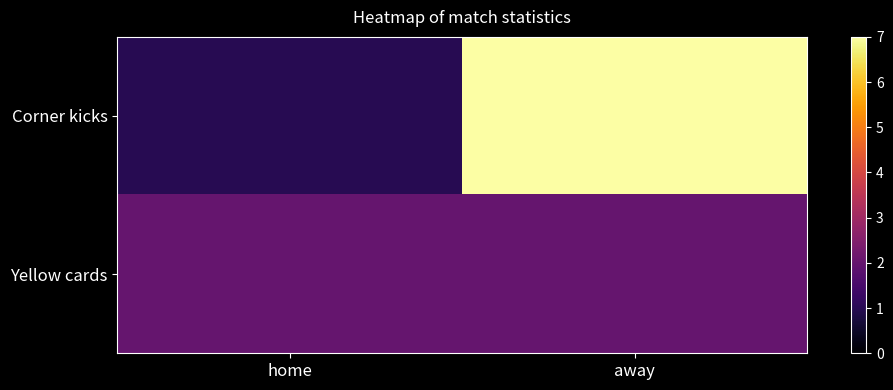

List the series in order of their overall mean, highest first.

Corner kicks, Yellow cards